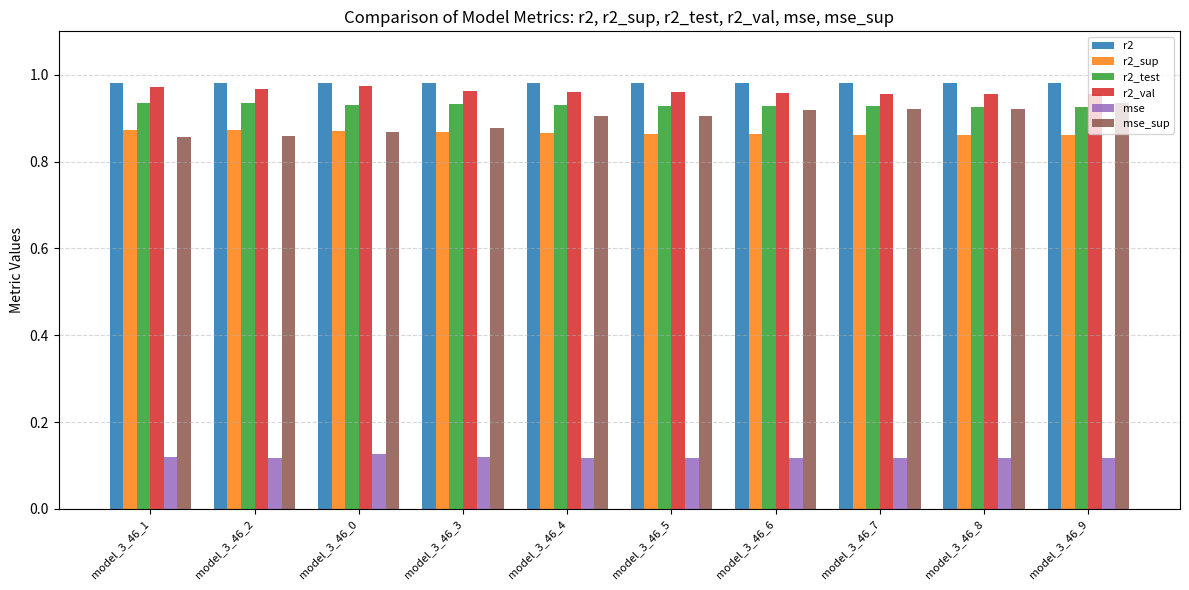

The r2_val series shows 0.5 at model_3_46_4. True or false?

False